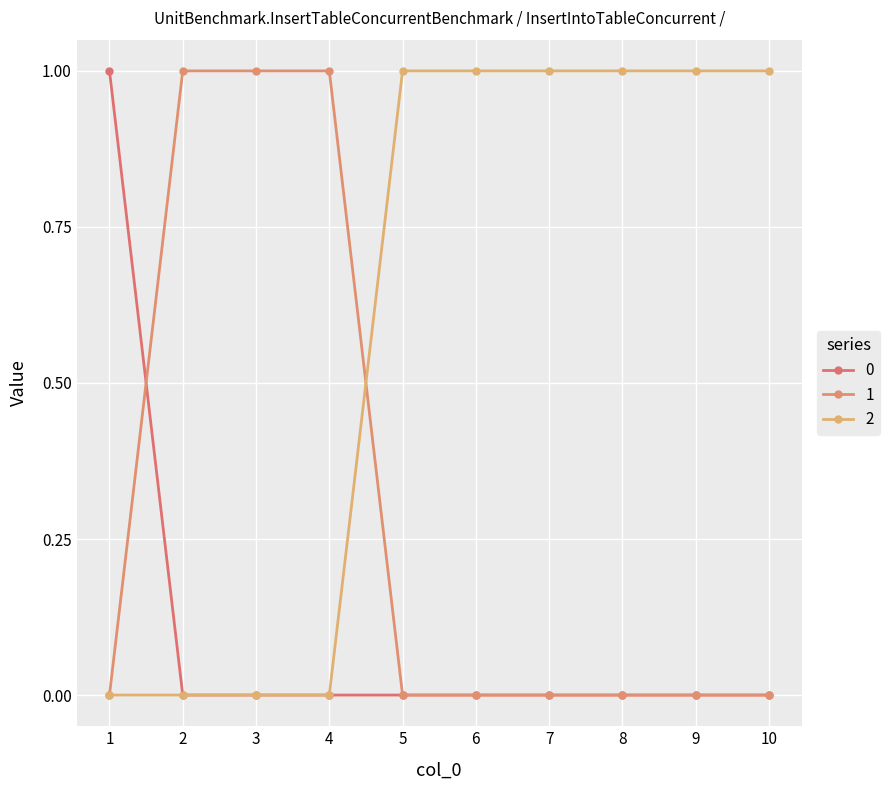

Reading left to right, extract all data points from this chart.

0: 1=1	2=0	3=0	4=0	5=0	6=0	7=0	8=0	9=0	10=0
1: 1=0	2=1	3=1	4=1	5=0	6=0	7=0	8=0	9=0	10=0
2: 1=0	2=0	3=0	4=0	5=1	6=1	7=1	8=1	9=1	10=1